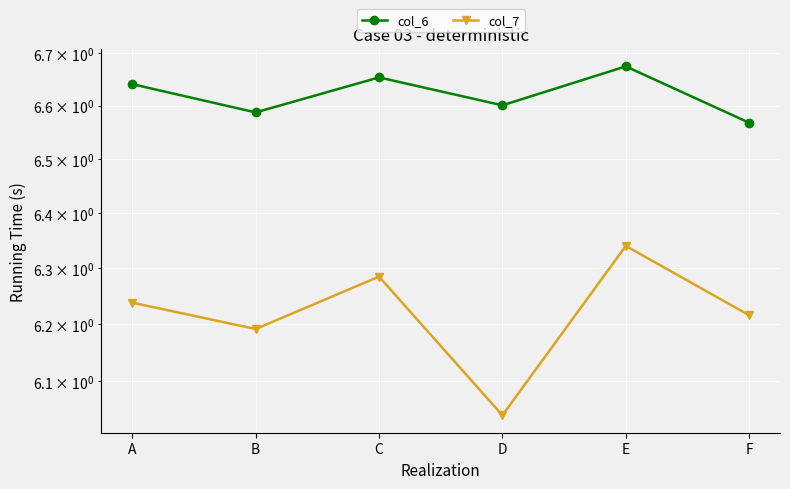

What is the smallest value displayed?

6.0